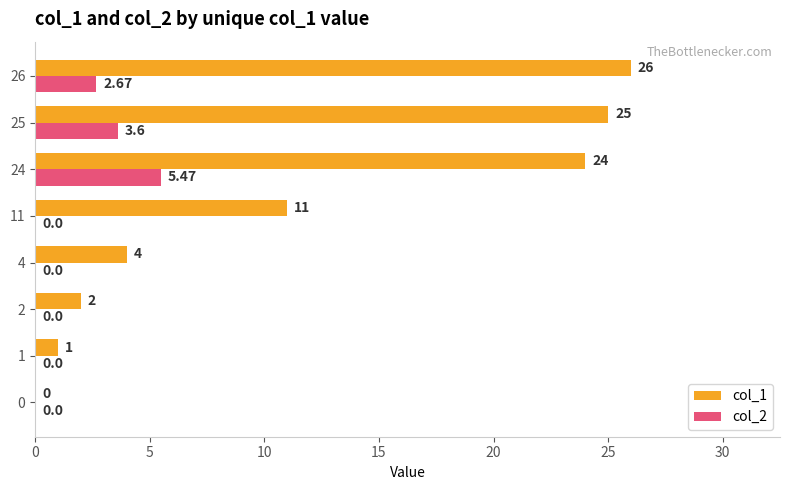

What is the total value across all series at 4?

4.0